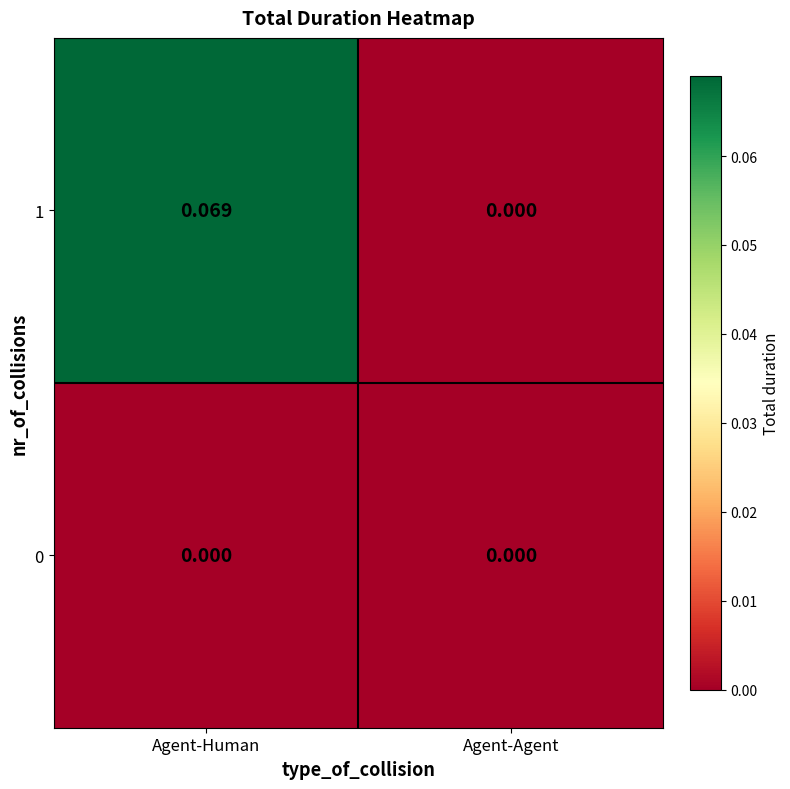

Is the value of 0 at Agent-Human greater than the value of 1 at Agent-Human?

No